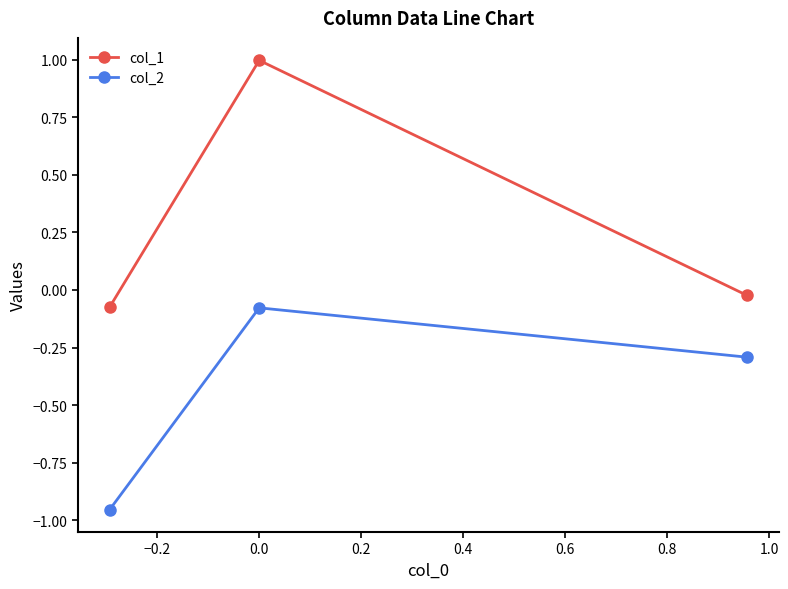

What is the maximum value shown in the chart?

1.0